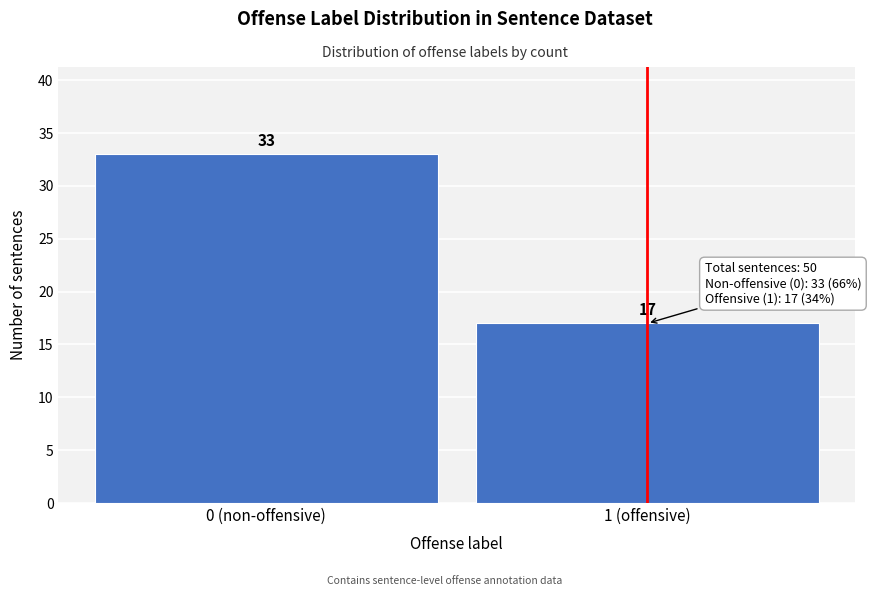

Reading left to right, transcribe all the data shown in this chart.

33	17